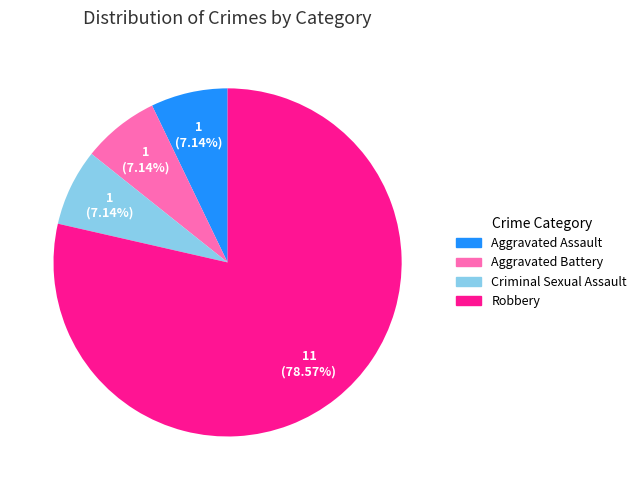

Does any single category account for the majority?

Yes